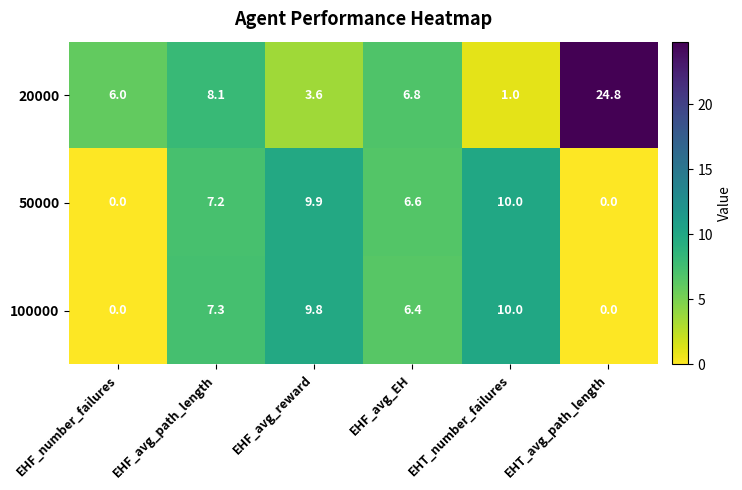

Reading left to right, extract all data points from this chart.

20000: EHF_number_failures=6.0	EHF_avg_path_length=8.1	EHF_avg_reward=3.6	EHF_avg_EH=6.8	EHT_number_failures=1.0	EHT_avg_path_length=24.8
50000: EHF_number_failures=0.0	EHF_avg_path_length=7.2	EHF_avg_reward=9.9	EHF_avg_EH=6.6	EHT_number_failures=10.0	EHT_avg_path_length=0.0
100000: EHF_number_failures=0.0	EHF_avg_path_length=7.3	EHF_avg_reward=9.8	EHF_avg_EH=6.4	EHT_number_failures=10.0	EHT_avg_path_length=0.0